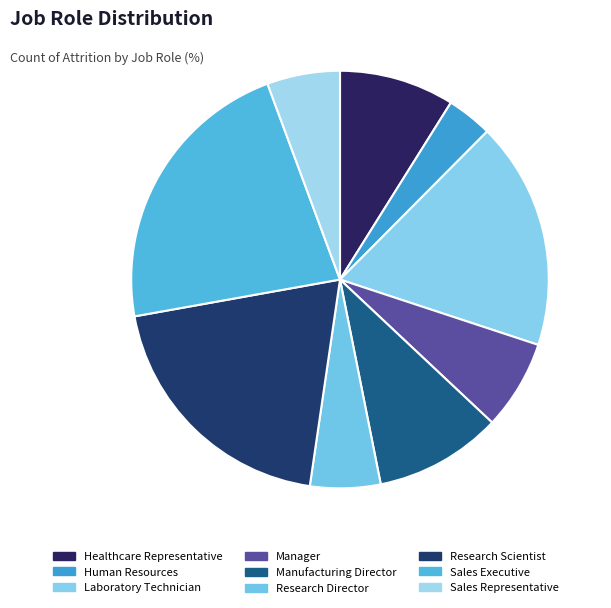

What percentage do Research Director and Manager together represent?

12.4%